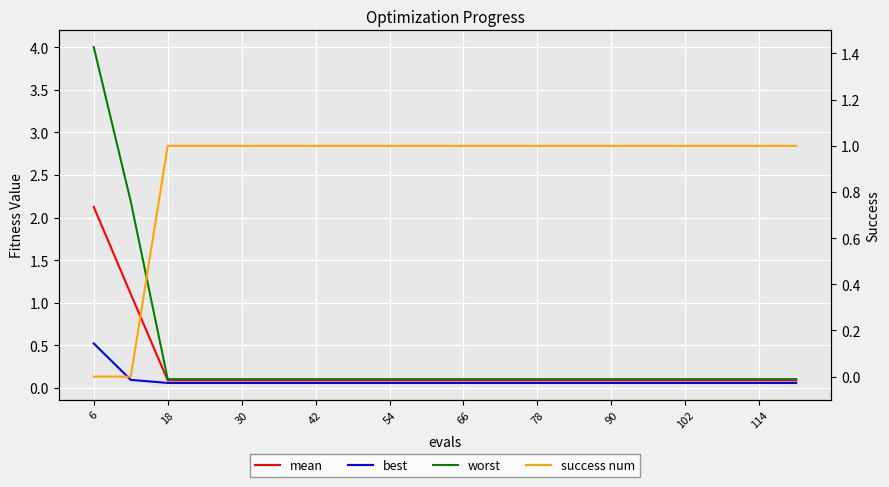

Reading left to right, transcribe all the data shown in this chart.

mean: 2.1	1.1	0.1	0.1	0.1	0.1	0.1	0.1	0.1	0.1	0.1	0.1	0.1	0.1	0.1	0.1	0.1	0.1	0.1	0.1
best: 0.5	0.1	0.1	0.1	0.1	0.1	0.1	0.1	0.1	0.1	0.1	0.1	0.1	0.1	0.1	0.1	0.1	0.1	0.1	0.1
worst: 4.0	2.2	0.1	0.1	0.1	0.1	0.1	0.1	0.1	0.1	0.1	0.1	0.1	0.1	0.1	0.1	0.1	0.1	0.1	0.1
success num: 0.0	0.0	1.0	1.0	1.0	1.0	1.0	1.0	1.0	1.0	1.0	1.0	1.0	1.0	1.0	1.0	1.0	1.0	1.0	1.0